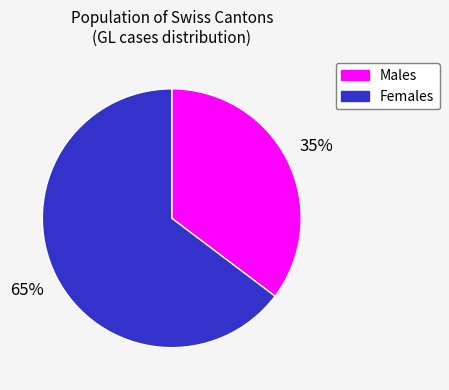

To the nearest percent, what is the average slice percentage?

50%